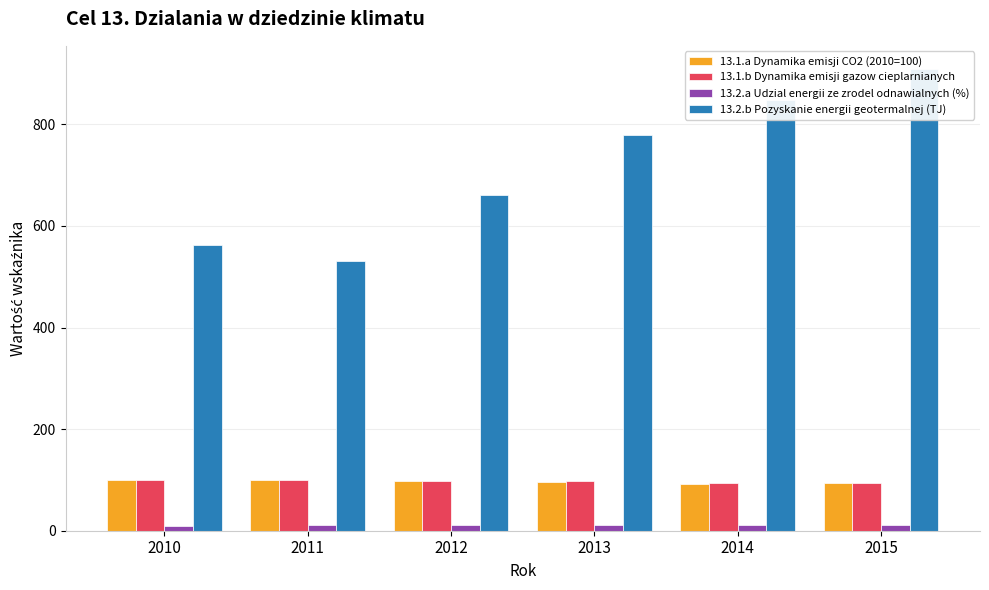

At which category does the chart reach its minimum across all series?

2010